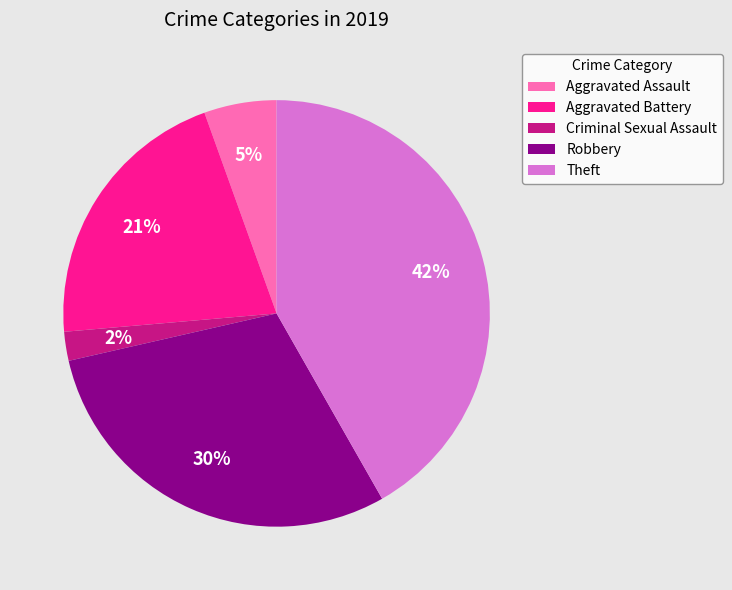

Do Criminal Sexual Assault and Aggravated Assault together represent more than half of the pie?

No